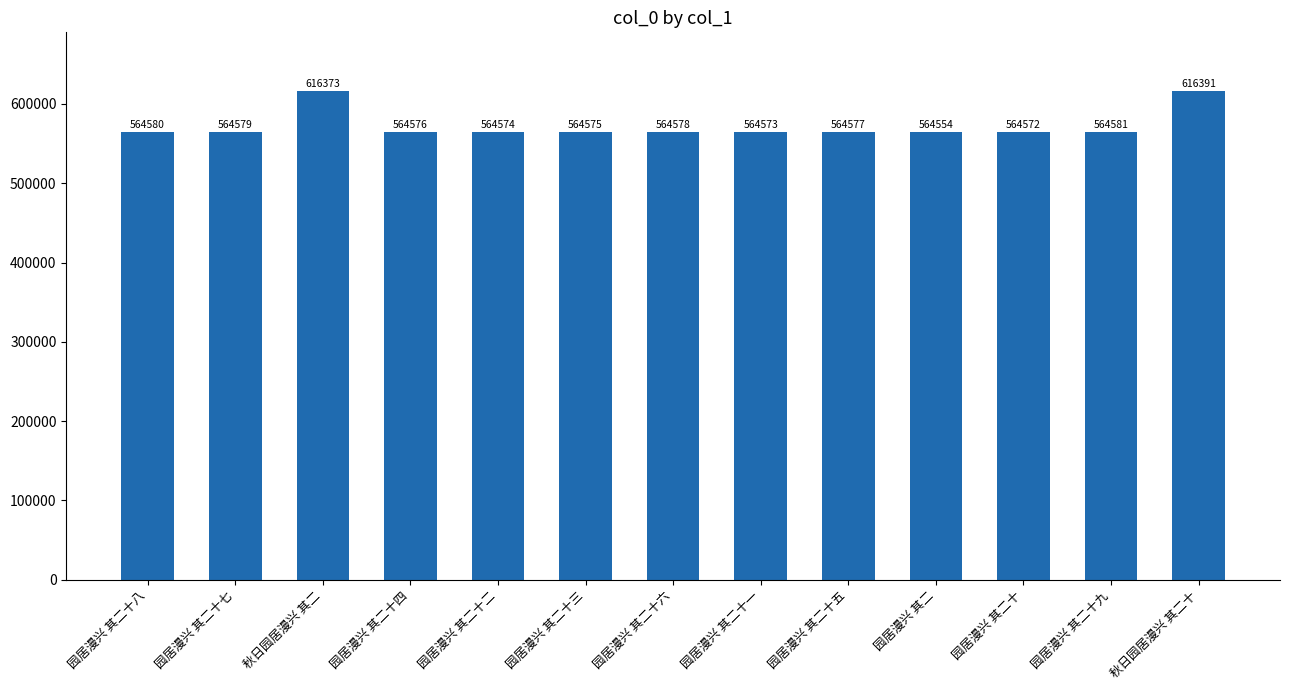

Reading right to left, transcribe all the data shown in this chart.

秋日园居漫兴 其二十=616391	园居漫兴 其二十九=564581	园居漫兴 其二十=564572	园居漫兴 其二=564554	园居漫兴 其二十五=564577	园居漫兴 其二十一=564573	园居漫兴 其二十六=564578	园居漫兴 其二十三=564575	园居漫兴 其二十二=564574	园居漫兴 其二十四=564576	秋日园居漫兴 其二=616373	园居漫兴 其二十七=564579	园居漫兴 其二十八=564580